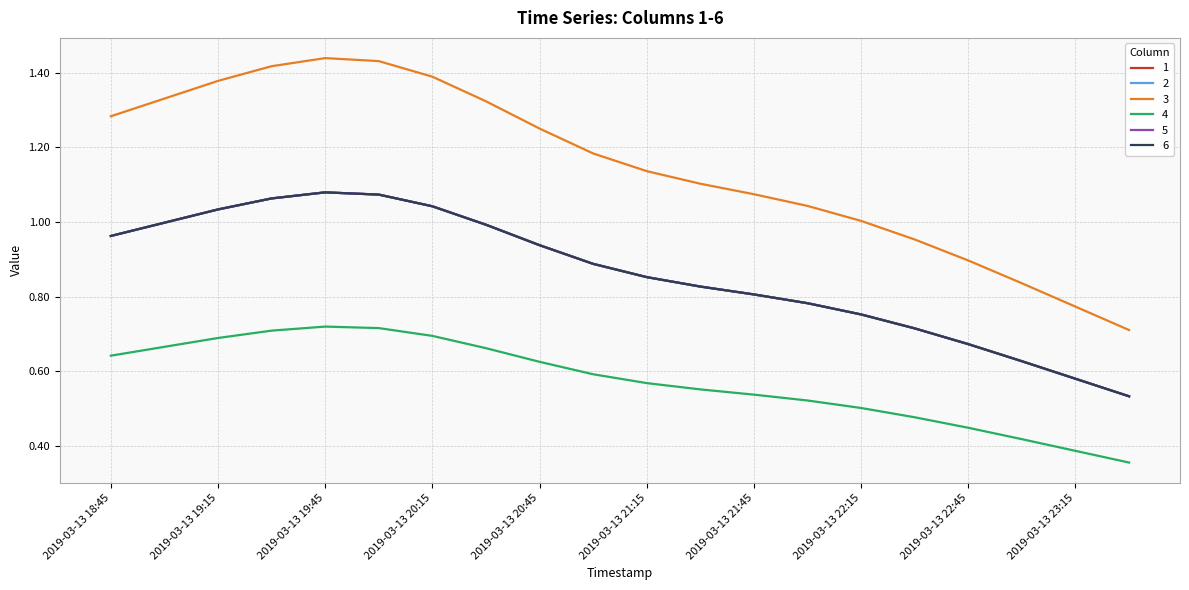

True or false: 6 and 3 cross at least once.

False